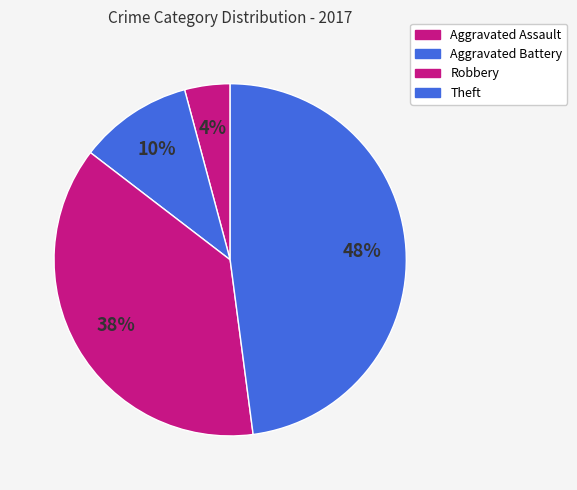

Count the number of slices in the pie.

4